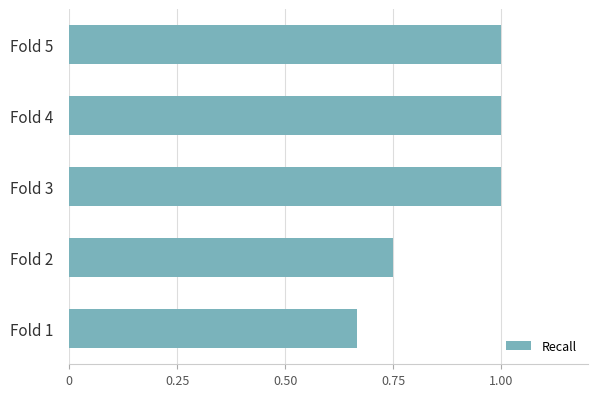

What is the ratio of the value at Fold 4 to the value at Fold 3?

1.0